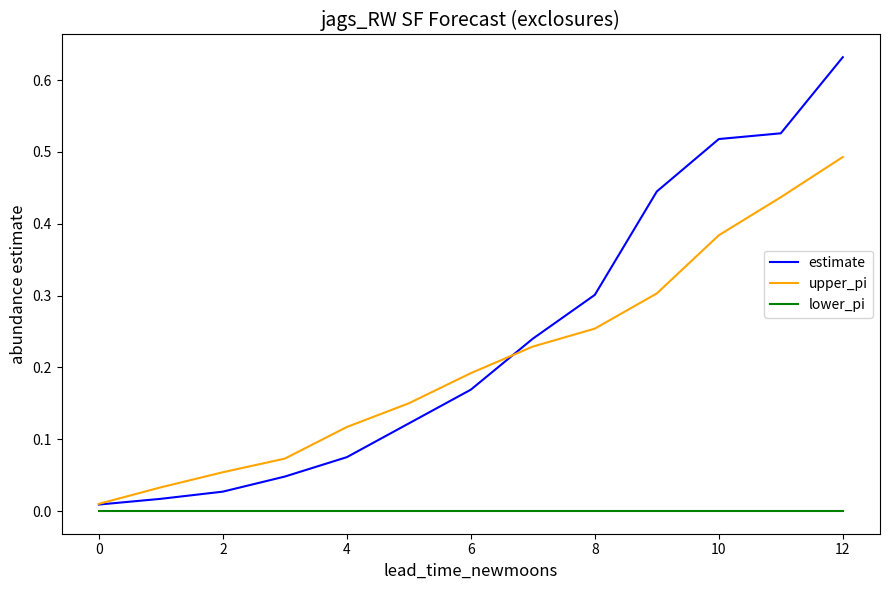

Which series has the widest spread of values?

estimate